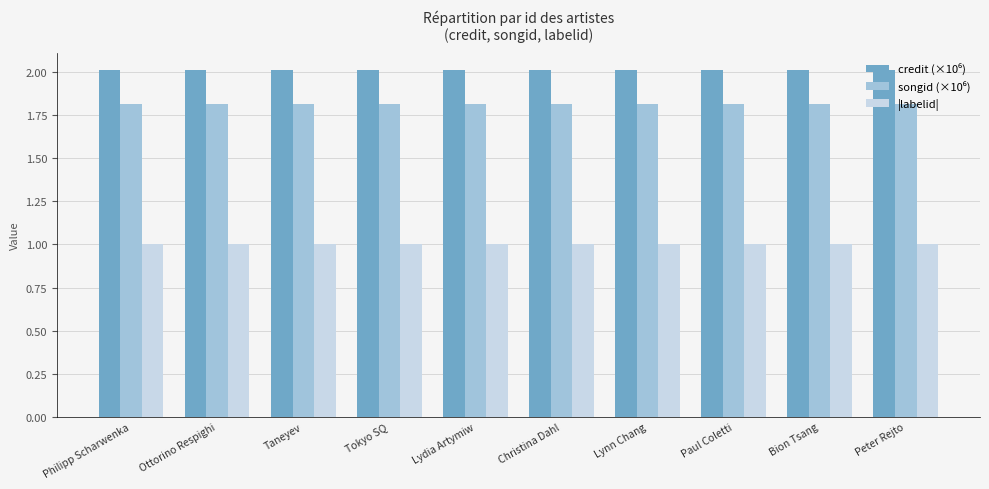

What is the total value across all series at Paul Coletti?

4.8